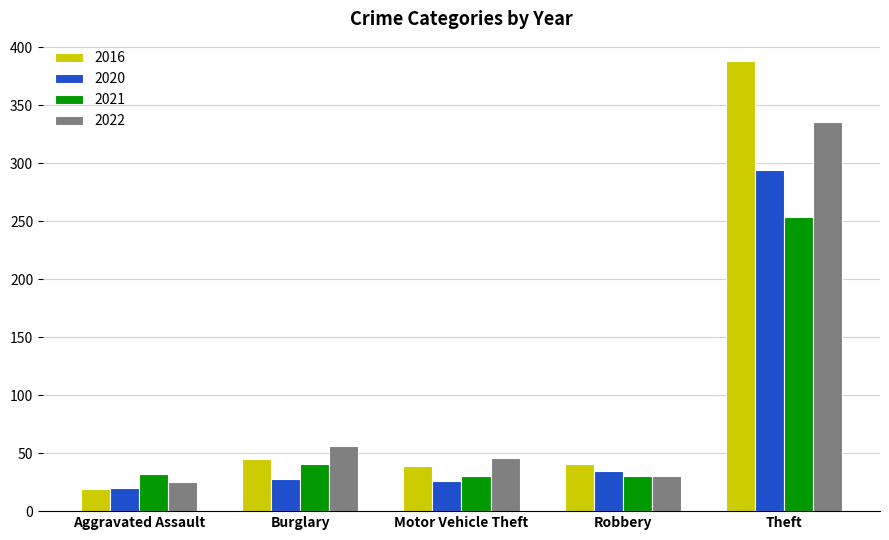

Which series changed the most between Robbery and Theft?

2016